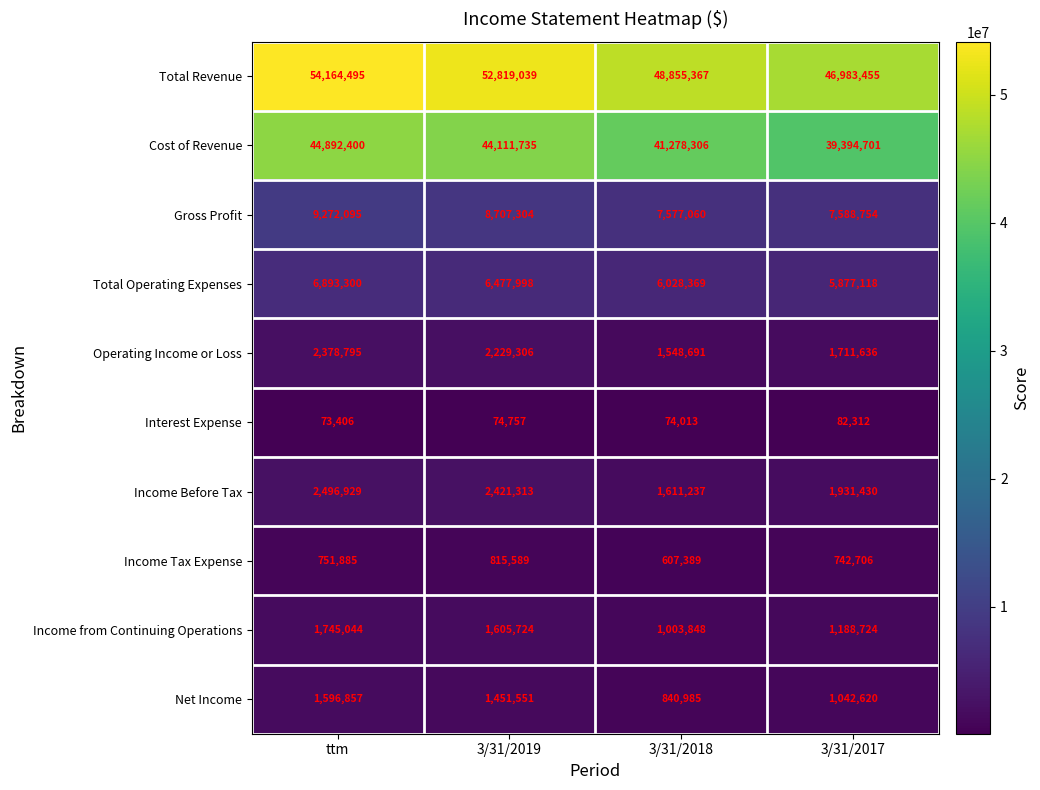

Is it true that Operating Income or Loss equals 1711636 at 3/31/2017?

True